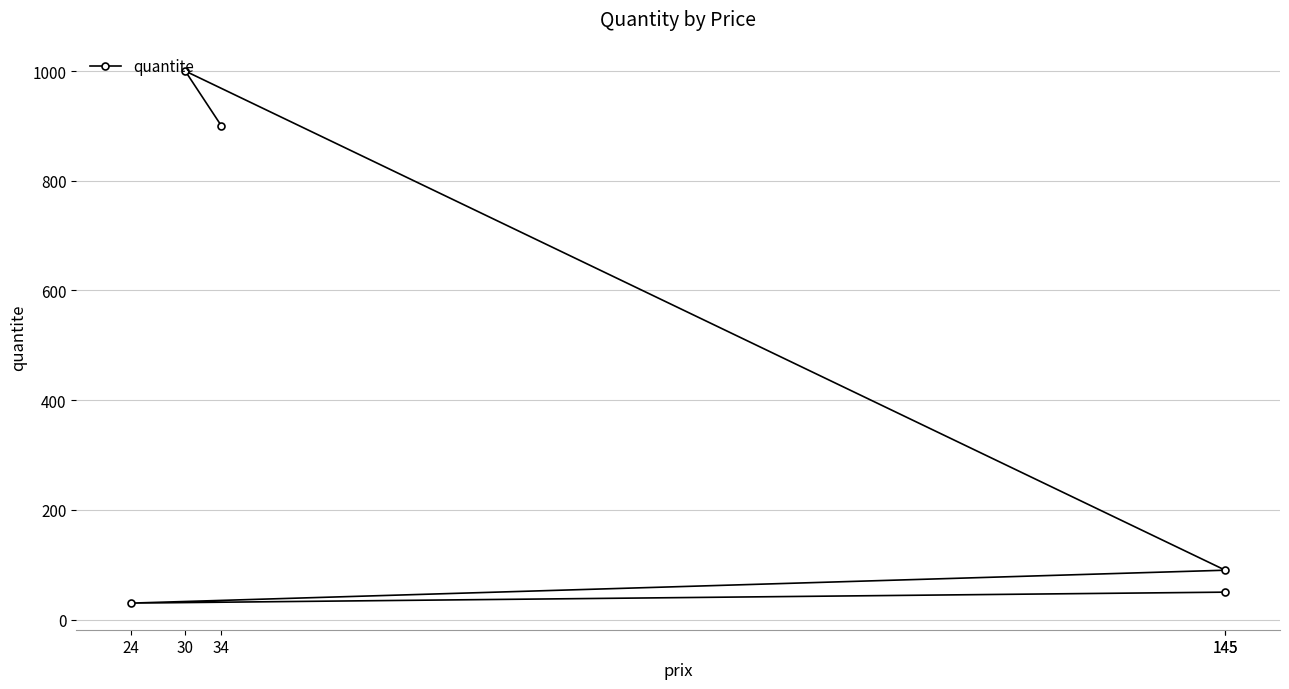

Where is the first local maximum?

30